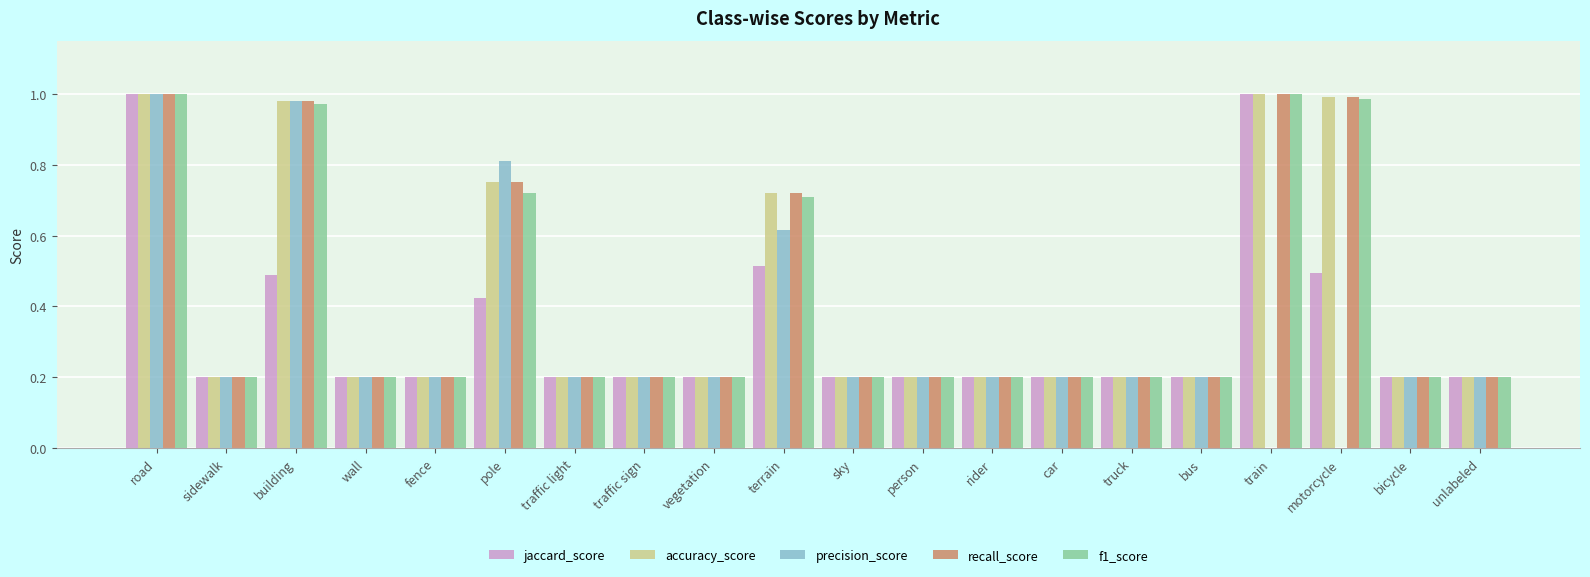

What is the sum of all recall_score values?

8.2